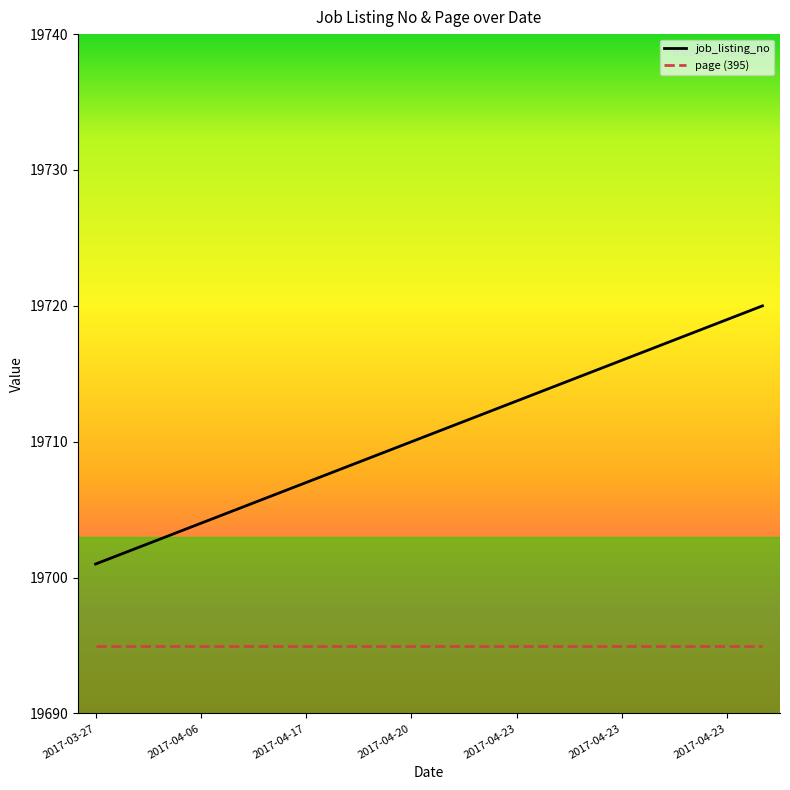

What is the smallest value displayed?

19695